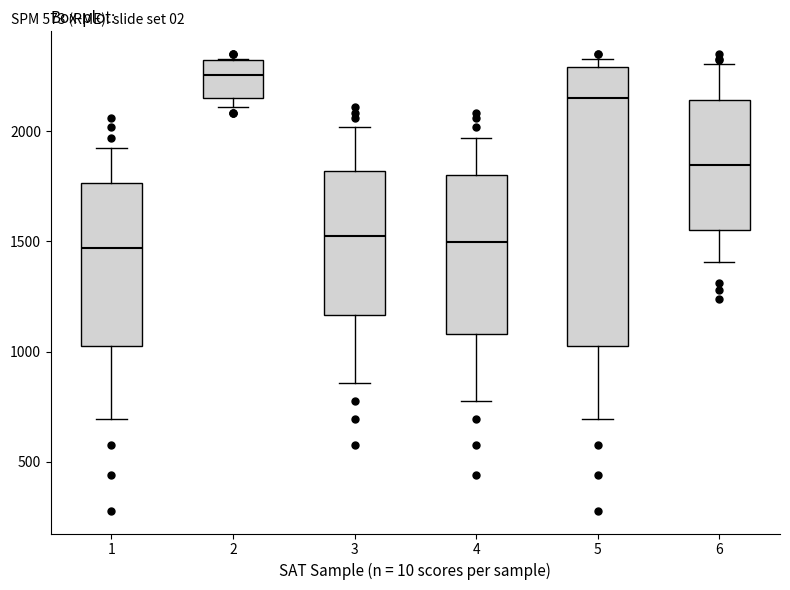

Reading left to right, read every box against the y-axis: the position of its median line, the range the box covers, and the ends of its whiskers. The values are not printed on the chart, so give them approximately, as read against the axis.

1: median 1450, box 1050 to 1750, whiskers 700 to 1950
2: median 2250, box 2150 to 2300, whiskers 2100 to 2350
3: median 1500, box 1150 to 1800, whiskers 850 to 2000
4: median 1500, box 1100 to 1800, whiskers 800 to 1950
5: median 2150, box 1050 to 2300, whiskers 700 to 2350
6: median 1850, box 1550 to 2150, whiskers 1400 to 2300